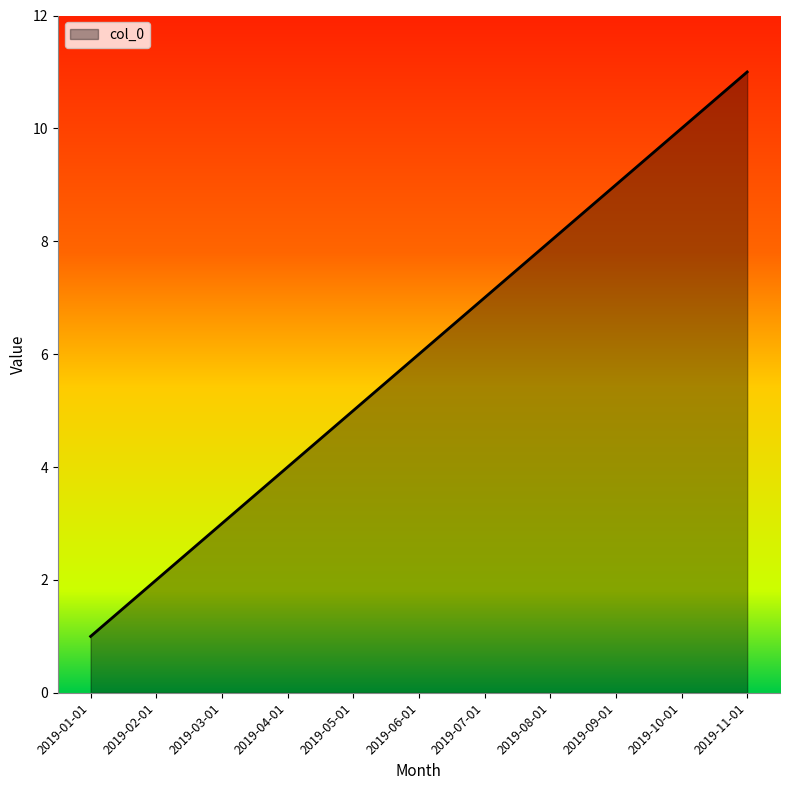

Between 2019-03-01 and 2019-07-01, which is larger?

2019-07-01